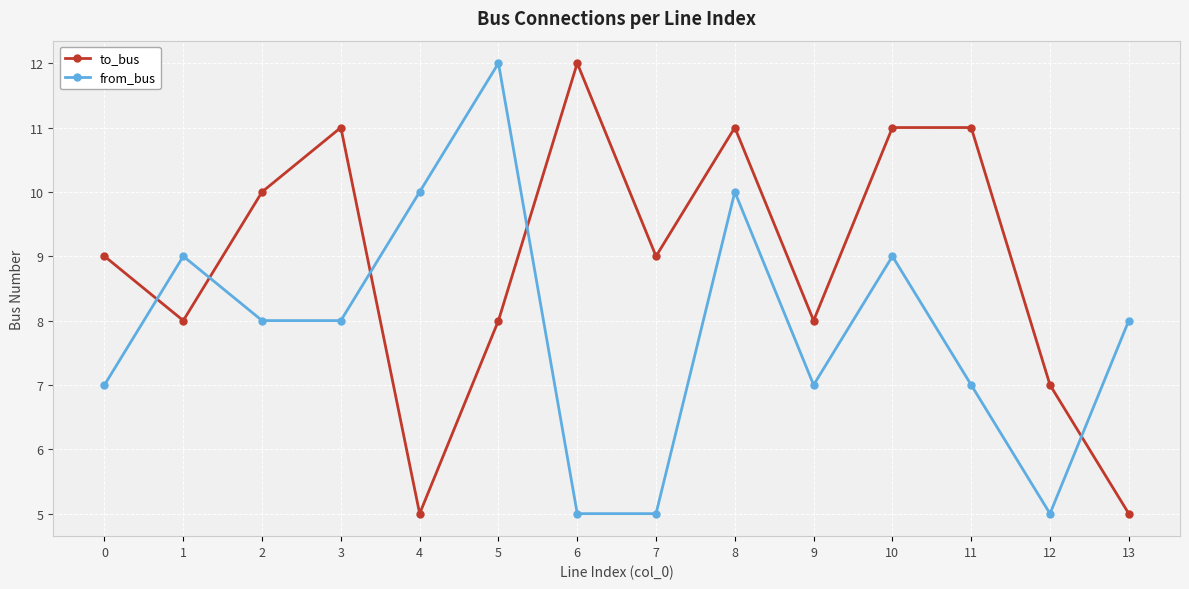

What is the minimum value for from_bus?

5